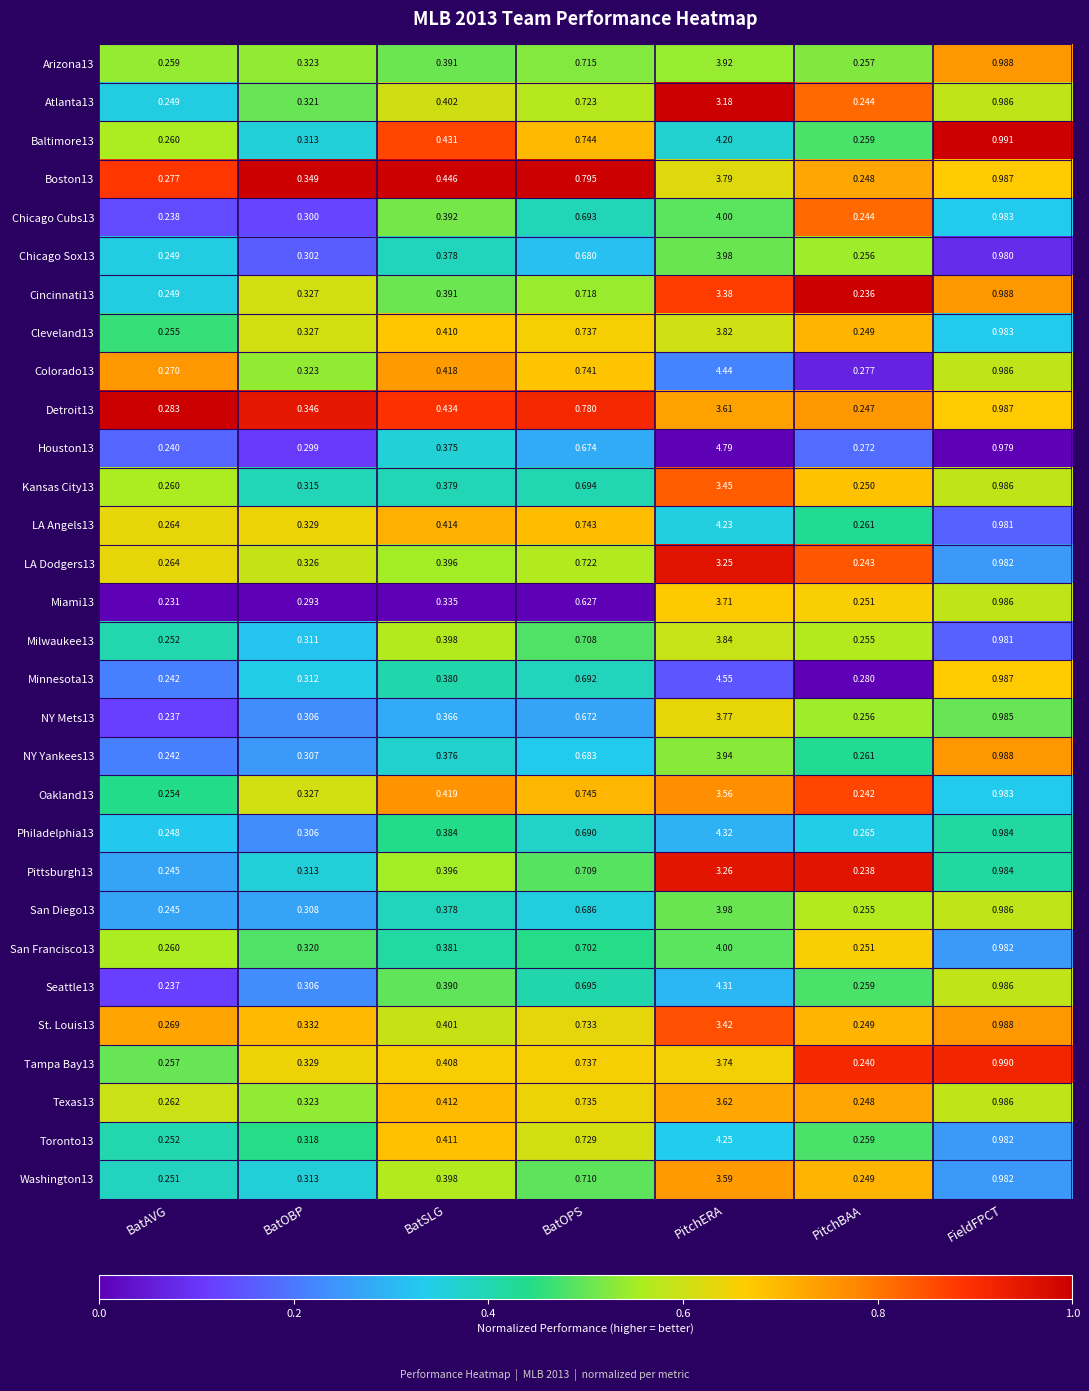

Which series changed the most between PitchERA and FieldFPCT?

Houston13